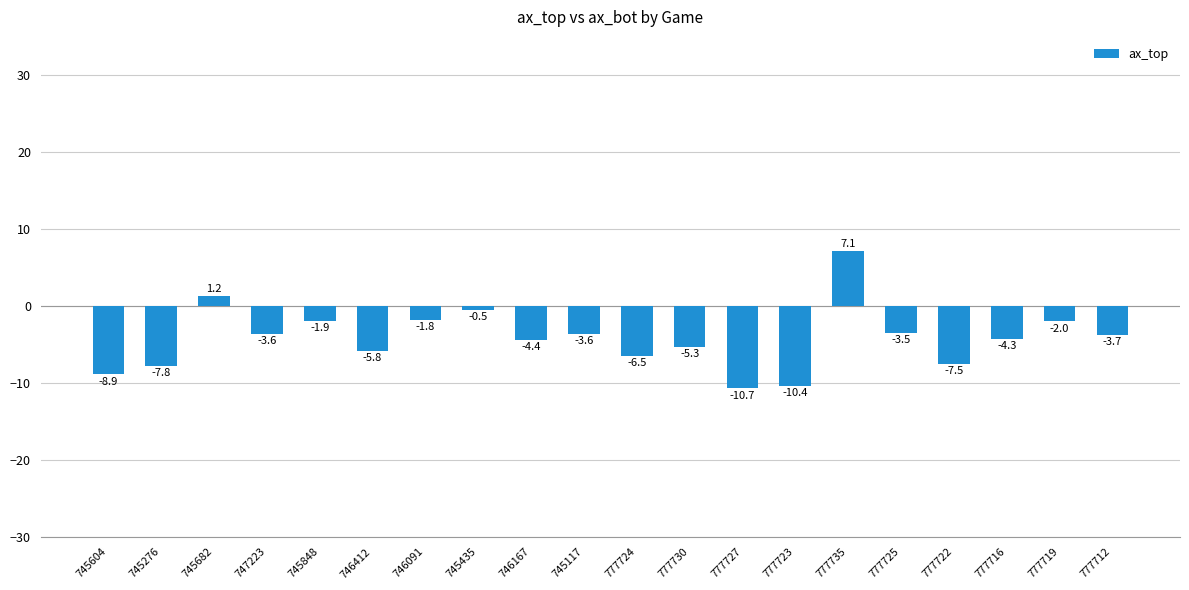

The value at 746167 is -1.5. True or false?

False